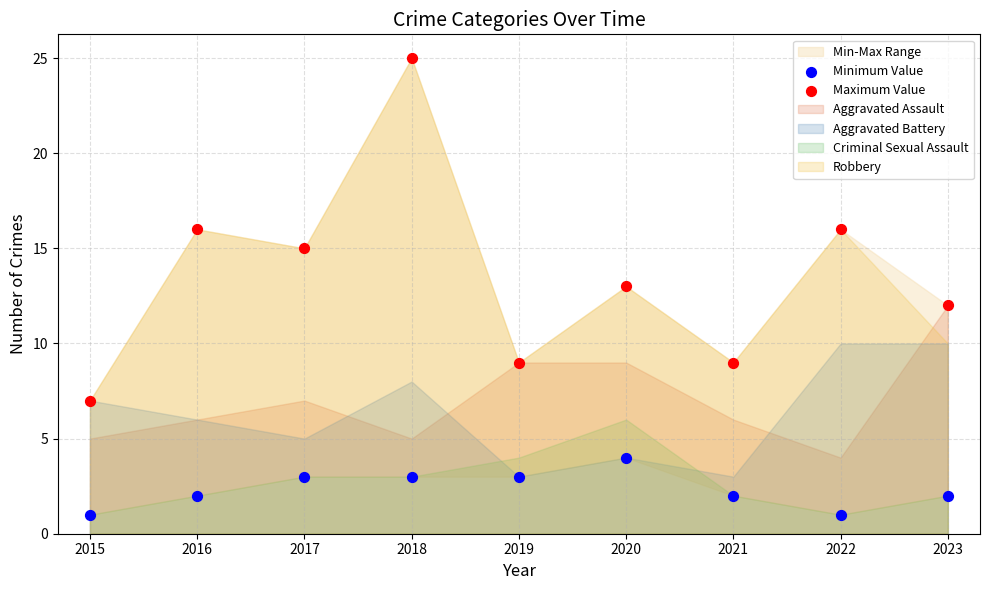

Across all data points, what is the range of Y values (max minus min)?

24